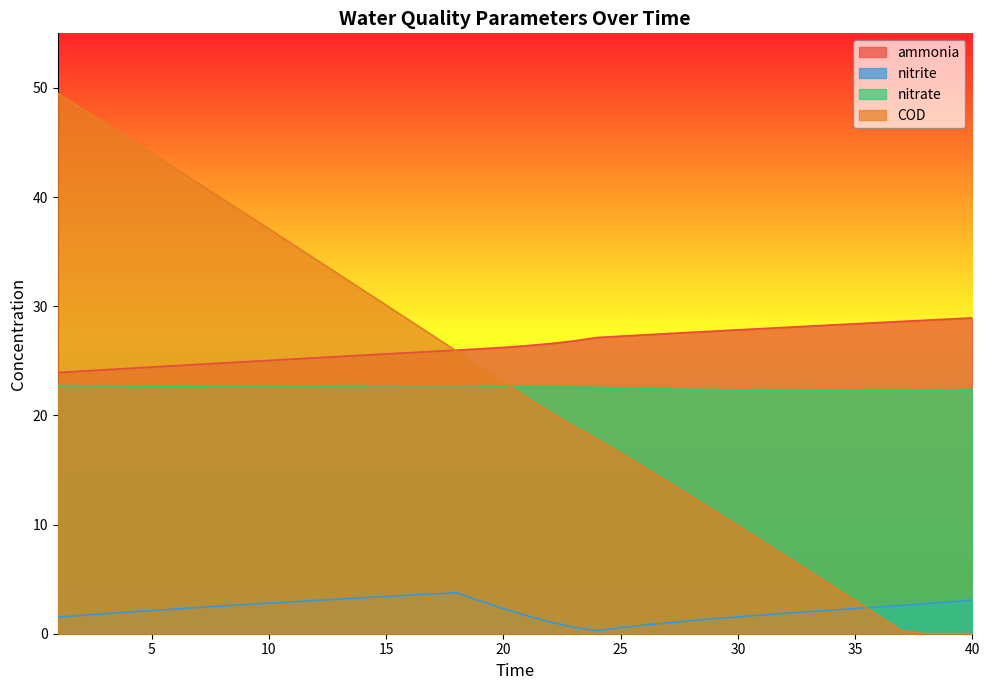

Which has a higher value, 2 or 32?

32